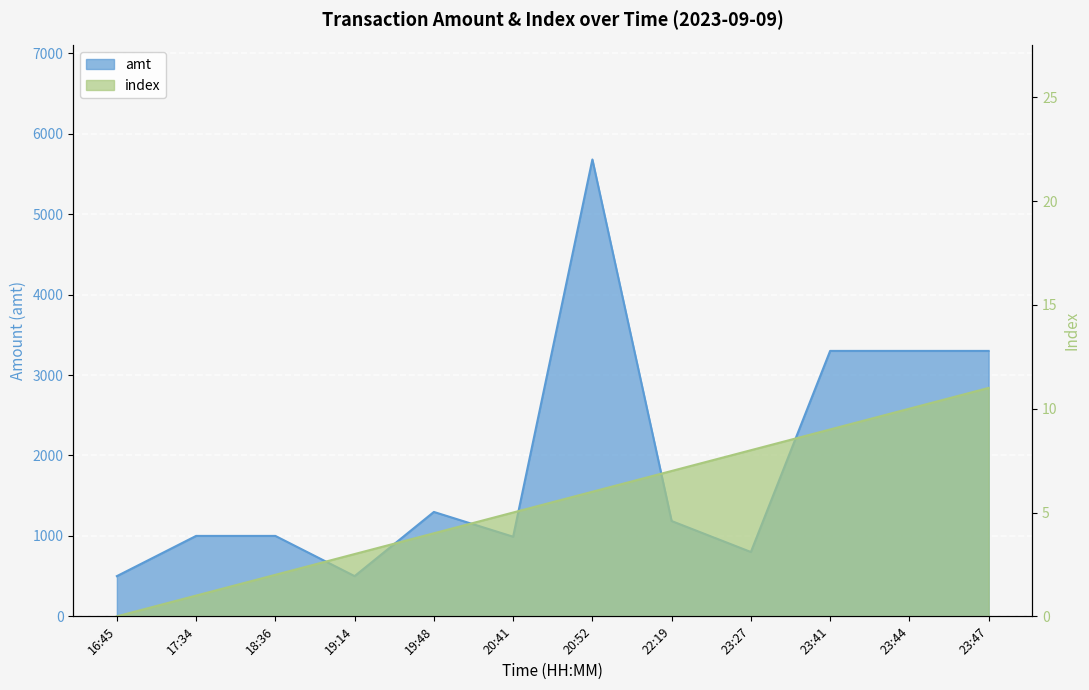

At 23:47, list the series in order from largest to smallest.

amt, index